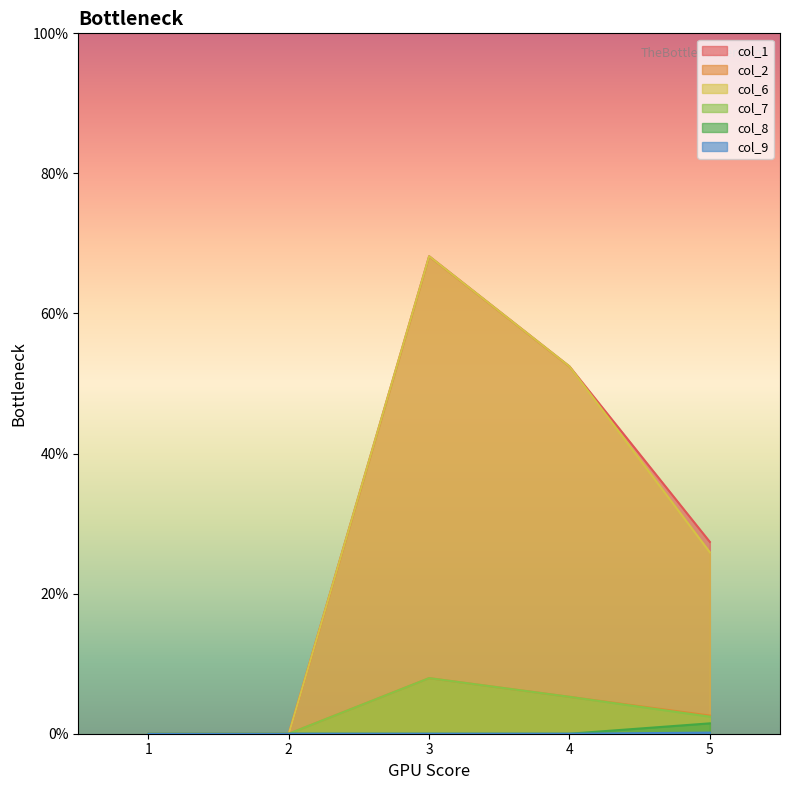

Which series has the largest total across all categories?

col_1